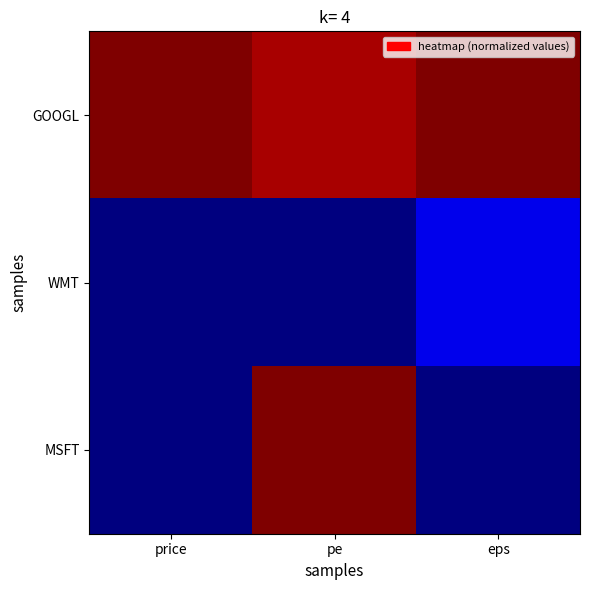

What is the maximum value shown in the chart?

1.0